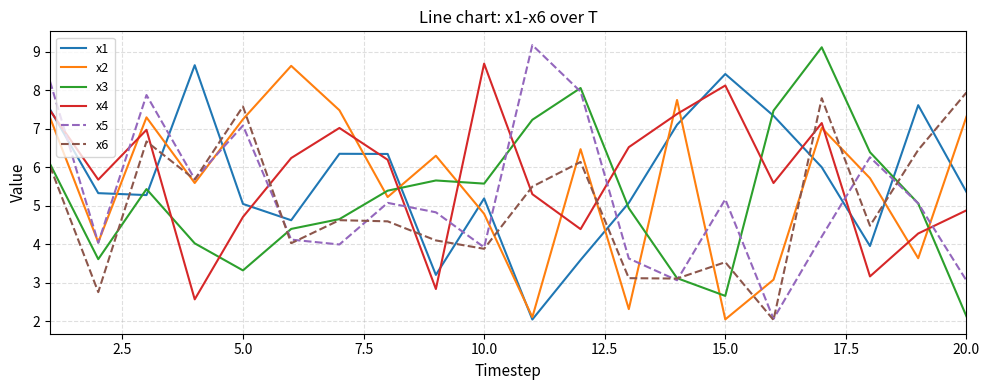

What is the minimum value shown in the chart?

2.0